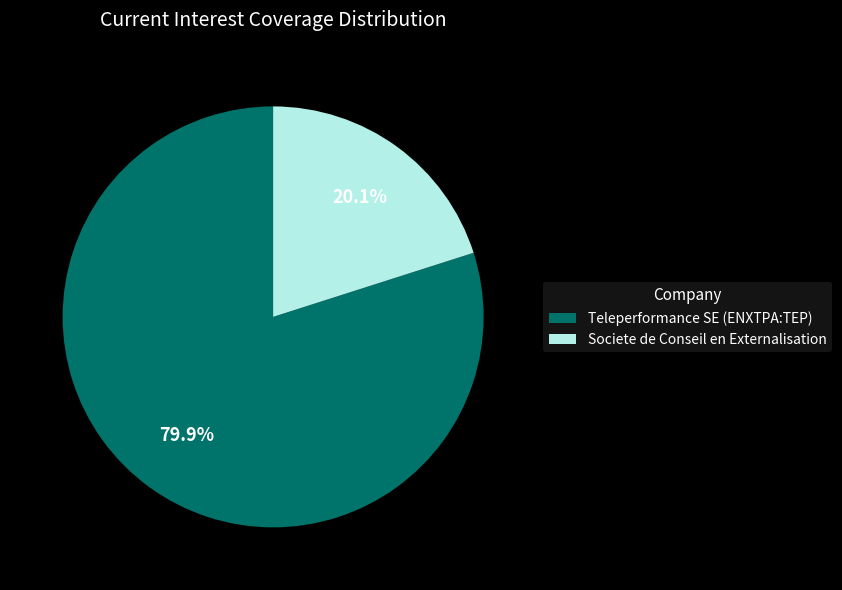

To the nearest percent, what percentage of the pie is Teleperformance SE (ENXTPA:TEP)?

80%